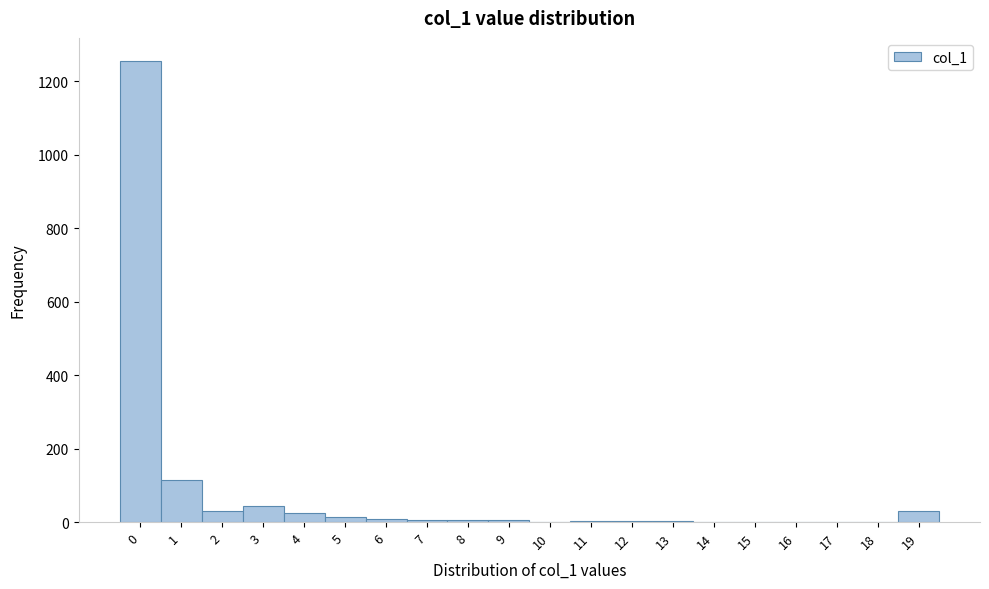

What is the height of the bar covering 3.5 to 4.5 on the x-axis? The values are not printed on the chart, so give them approximately, as read against the axis.

20